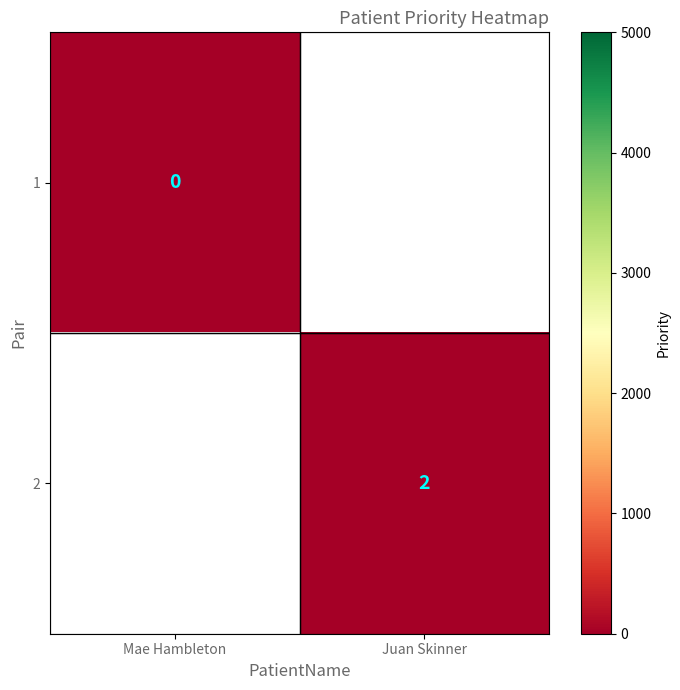

Is it true that 2 equals 1 at Juan Skinner?

False